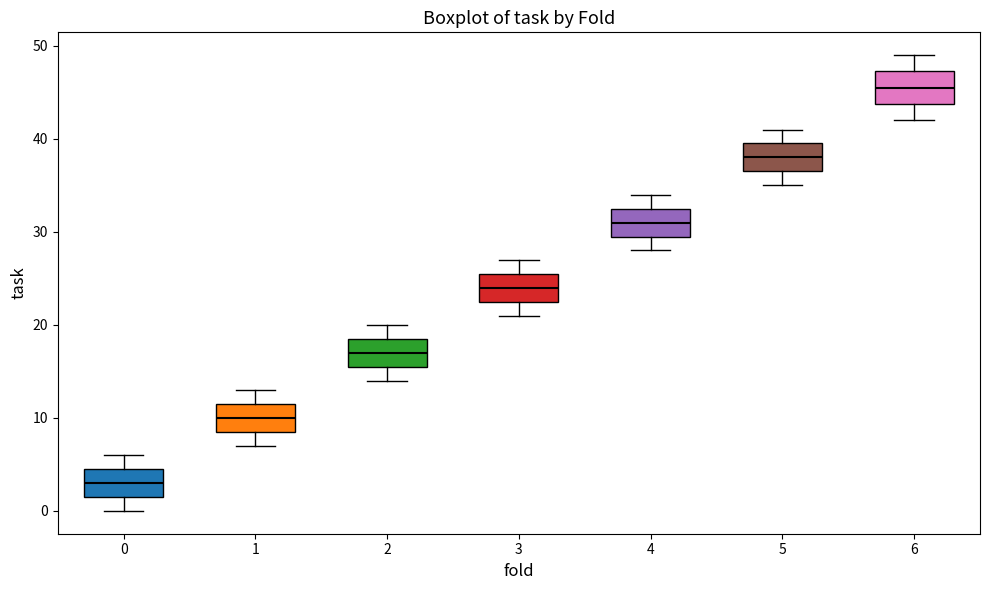

Where does the upper whisker of the box at x = 3 end on the y-axis? The values are not printed on the chart, so give them approximately, as read against the axis.

27